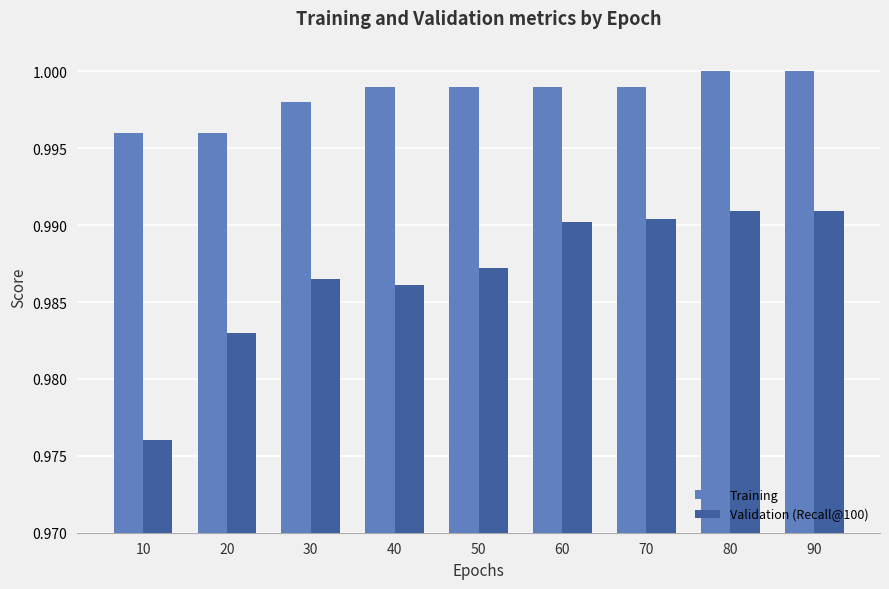

Where is Validation (Recall@100) nearest to the value 0?

10